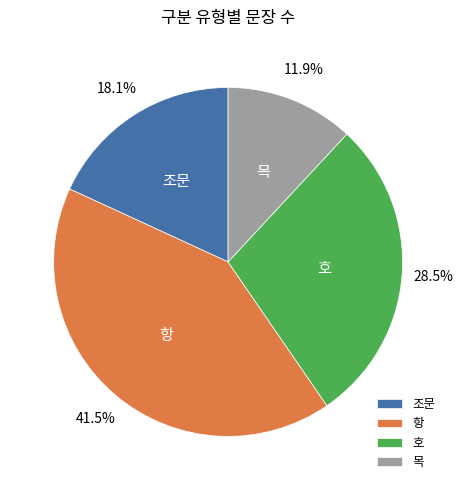

To the nearest percent, what percentage of the pie is 조문?

18%